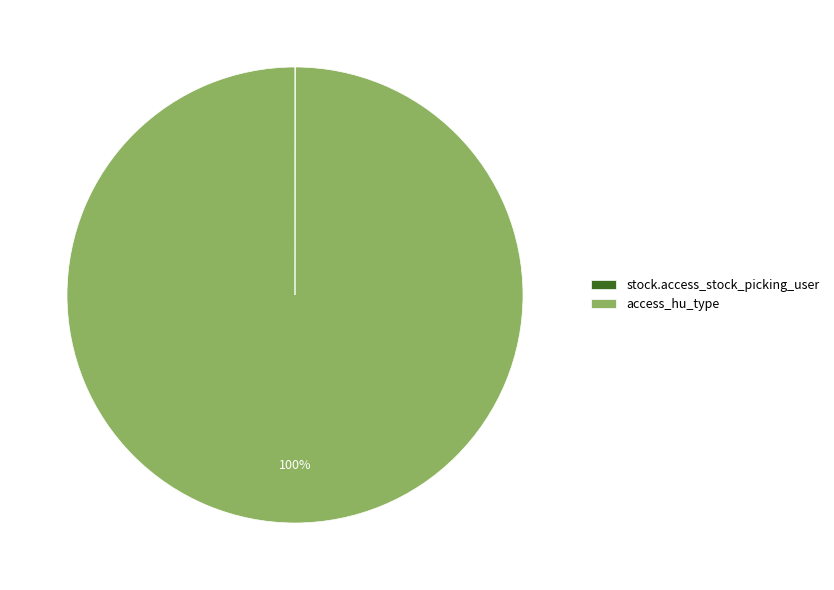

Is it true that access_hu_type is 100% of the pie?

True